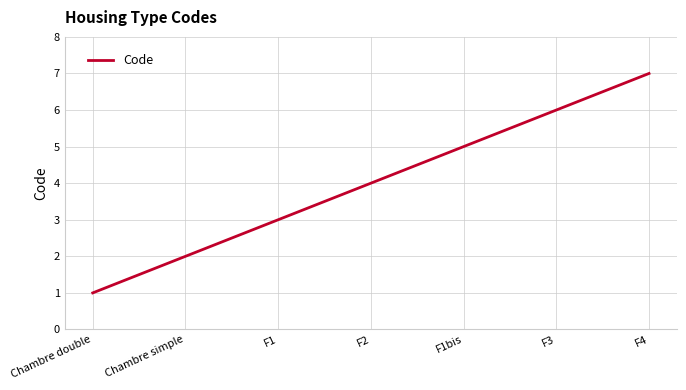

Which category has the lowest value across all series?

Chambre double